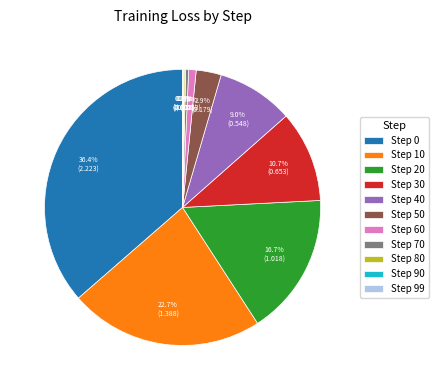

To the nearest percent, what is the difference between the largest and smallest slice percentages?

36%